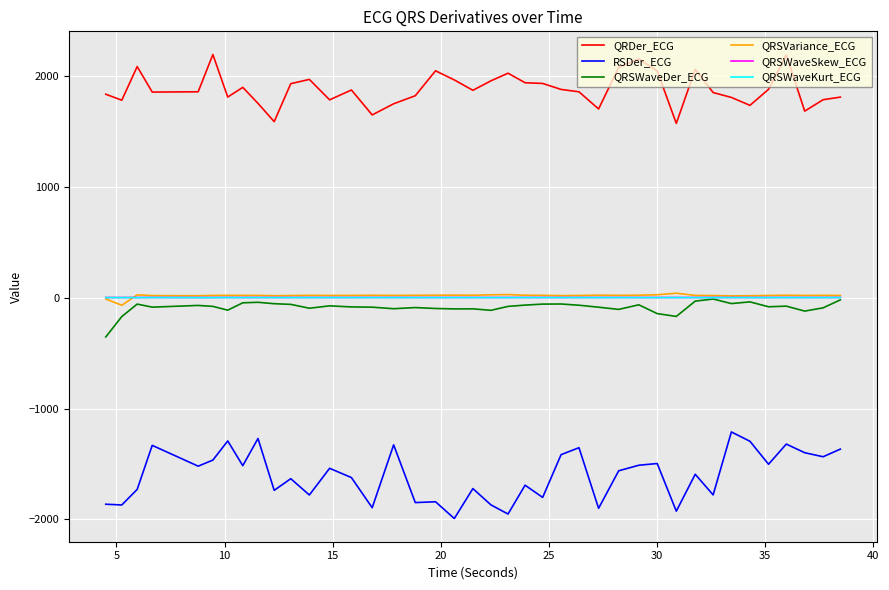

True or false: QRSWaveSkew_ECG has more than 2 points higher than both neighbors.

True